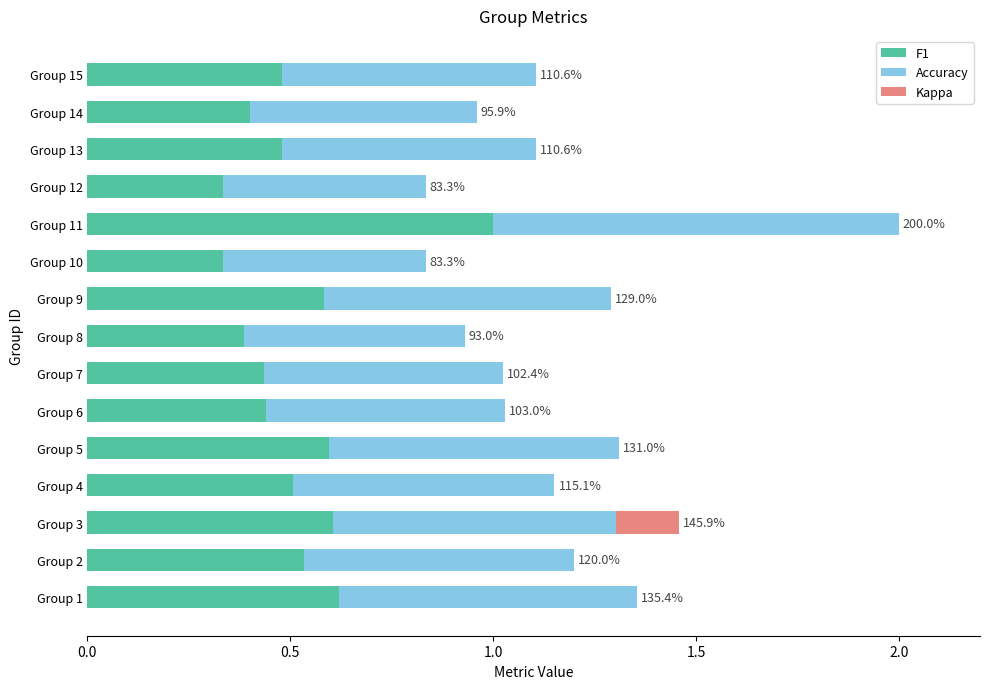

What is the maximum value for F1?

1.0